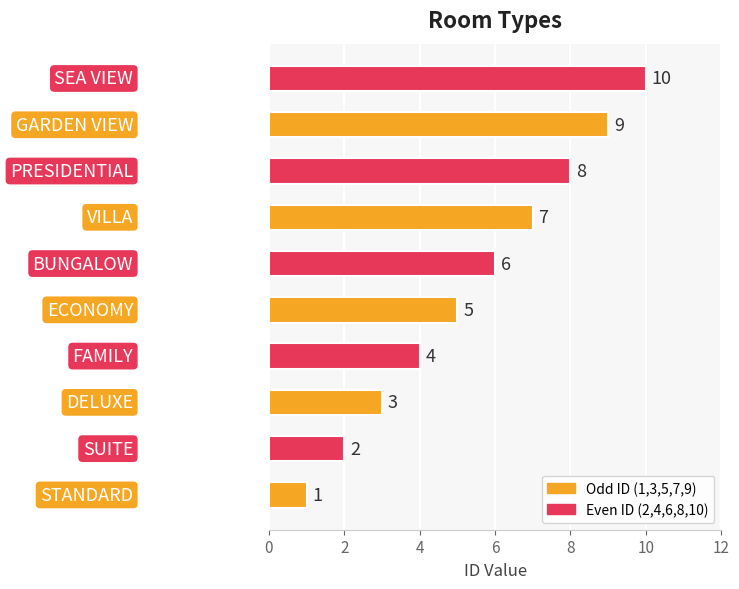

Are the bars horizontal?

Yes